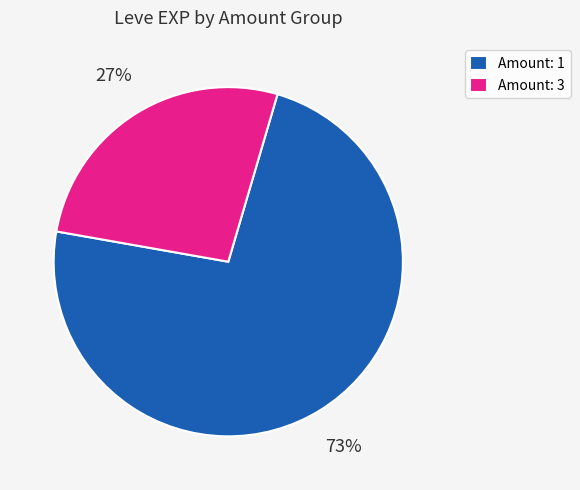

Which category has the biggest portion of the pie?

Amount: 1